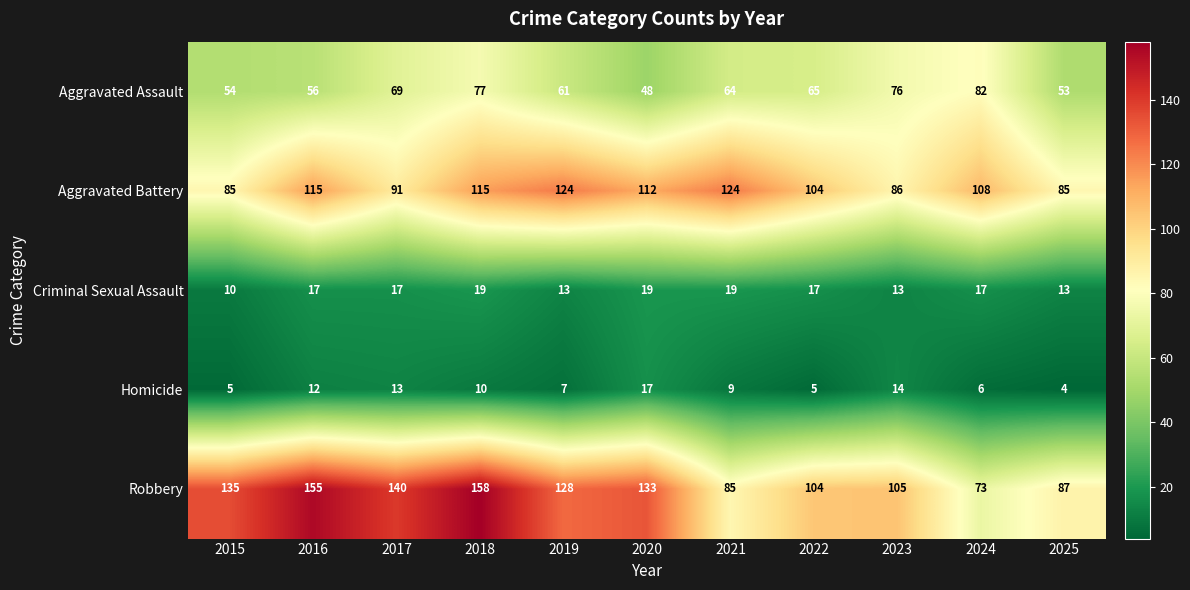

True or false: Criminal Sexual Assault has a value of 8 at 2020.

False